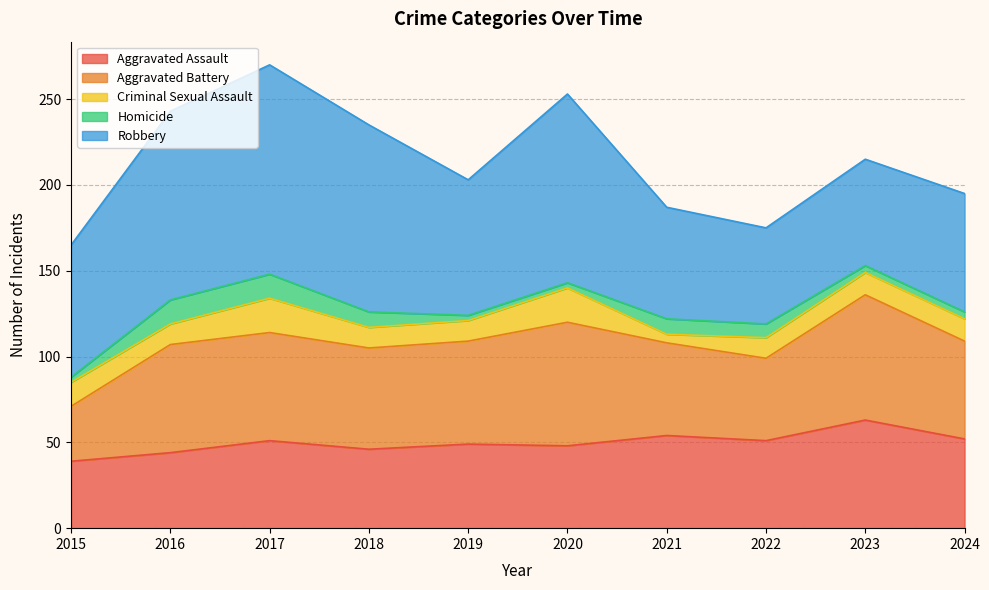

True or false: Aggravated Assault and Homicide cross at least once.

False